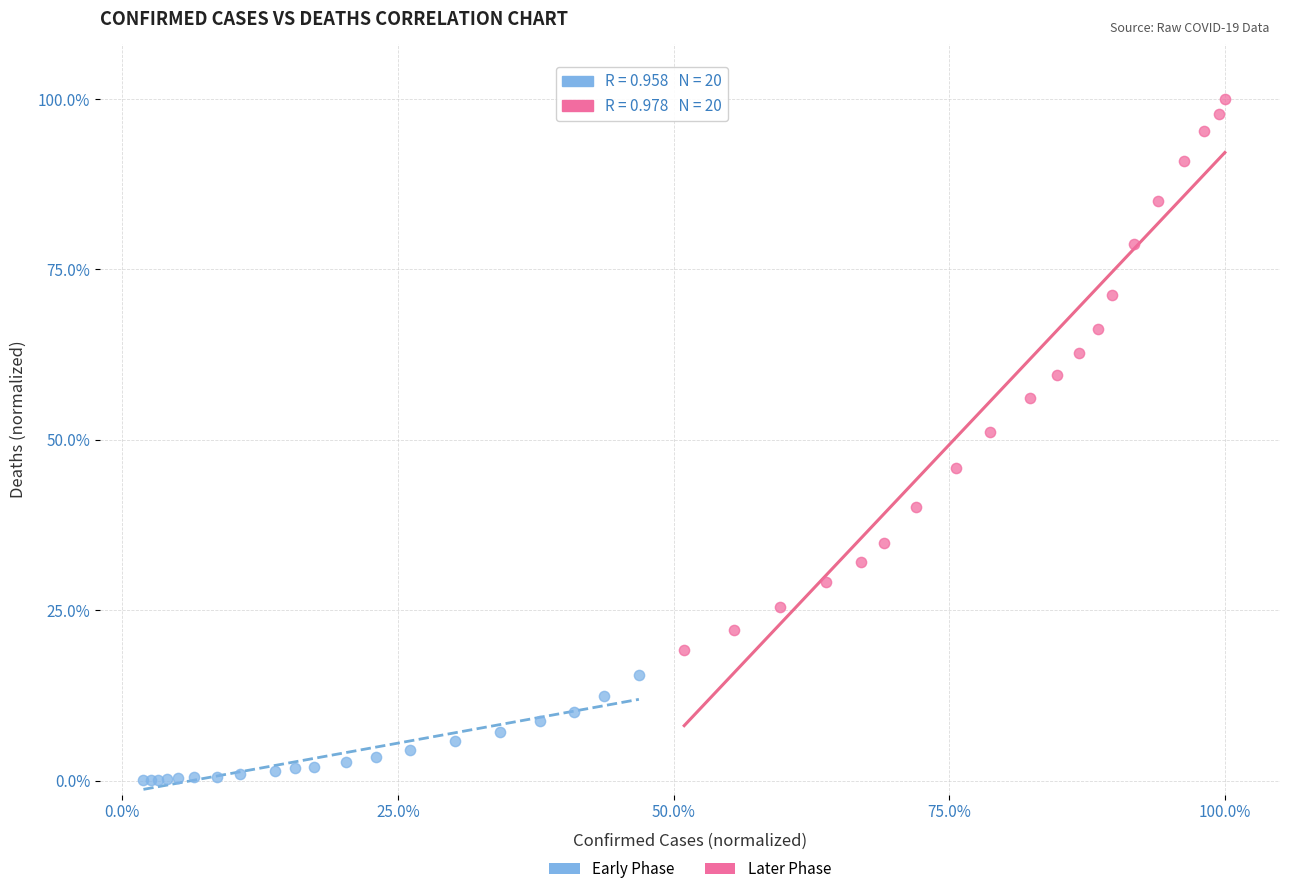

Which series contains the lowest Y value?

Early Phase